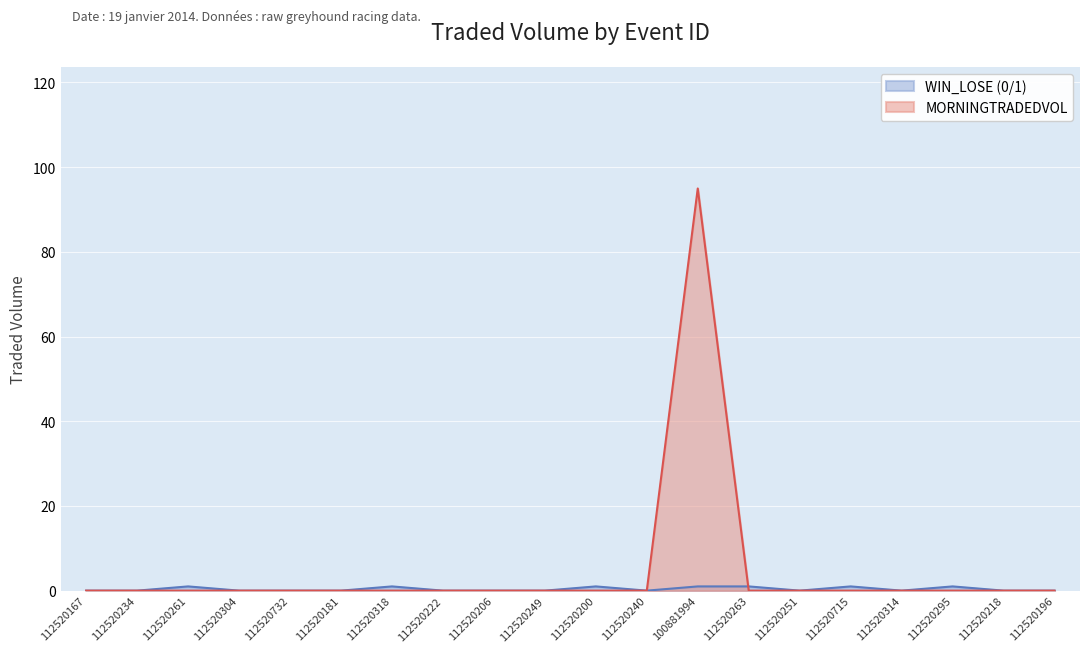

What is the difference between the maximum and minimum values?

95.0